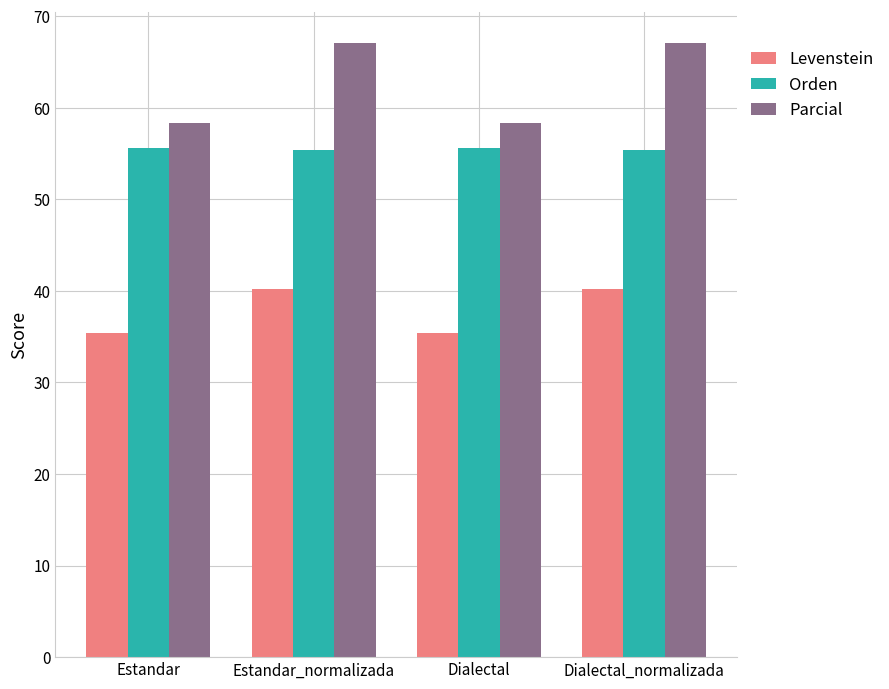

What is the smallest value displayed?

35.4